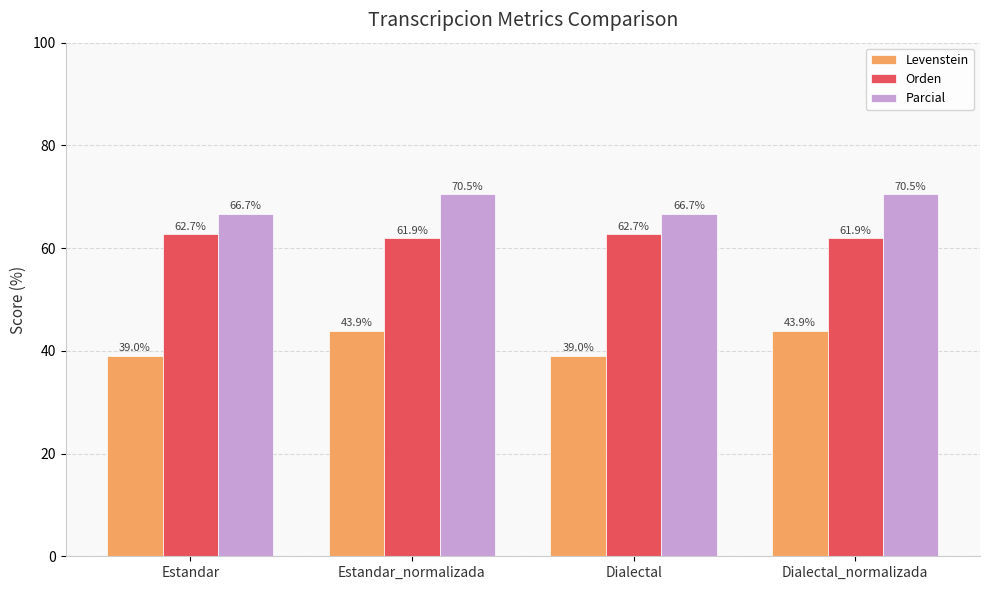

The Levenstein series shows 39.0 at Dialectal. True or false?

True